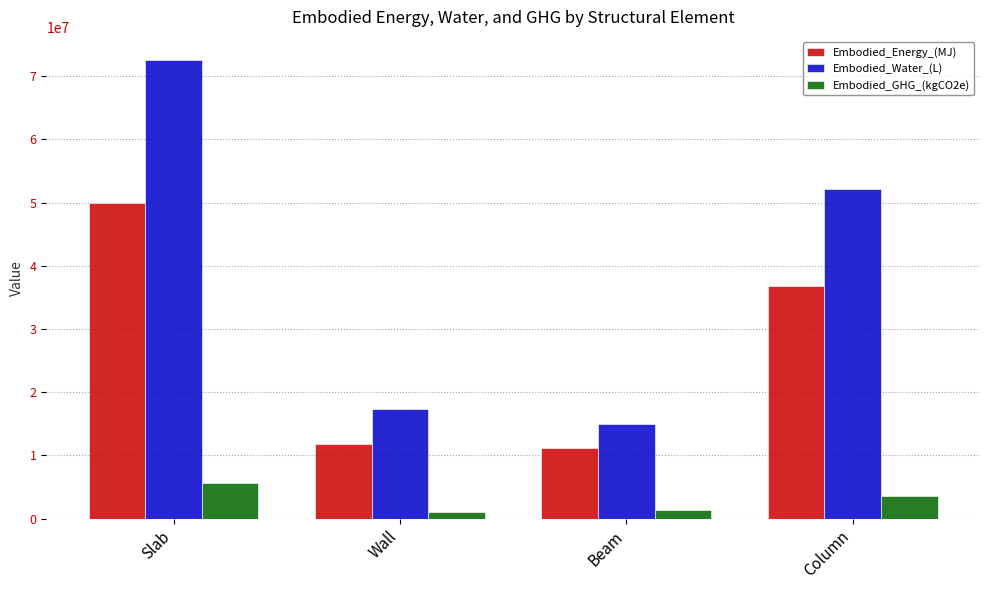

Which series has the widest spread of values?

Embodied_Water_(L)